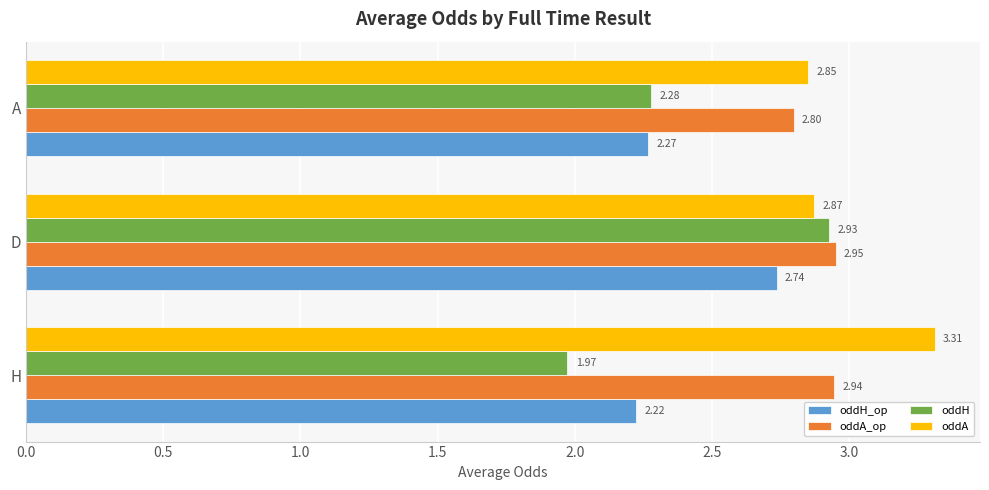

What is the difference between the maximum and second lowest values in the oddH_op series?

0.5